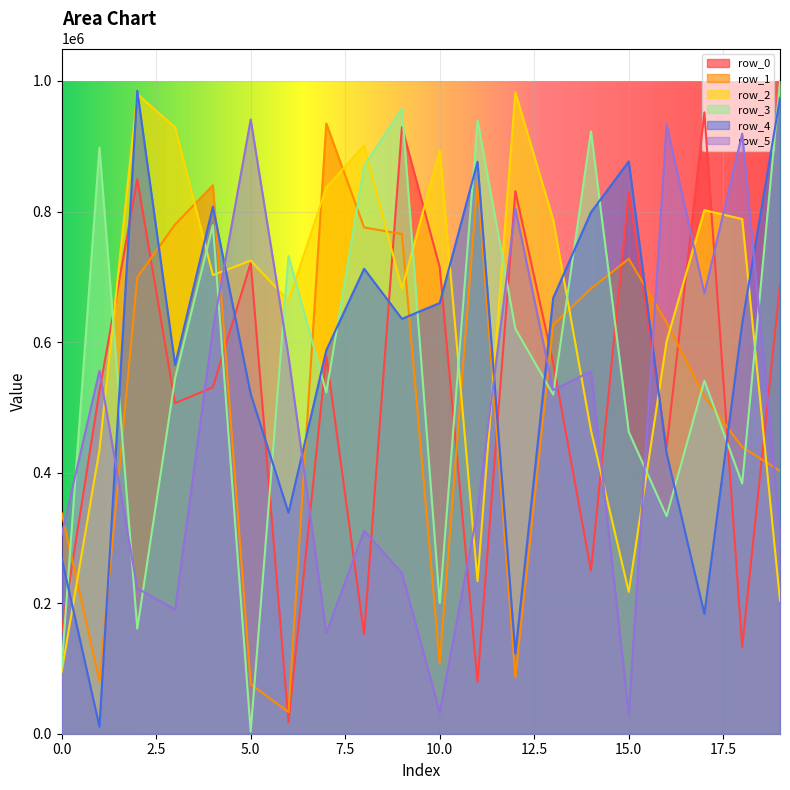

Reading left to right, what are all the values shown in this chart?

row_0: 0=157221	1=525246	2=849464	3=506382	4=530799	5=721256	6=17636	7=578743	8=152123	9=929286	10=714647	11=79423	12=831221	13=568353	14=249875	15=830240	16=438288	17=951831	18=132748	19=688430
row_1: 0=338118	1=80651	2=699272	3=780134	4=840144	5=75788	6=33143	7=934773	8=775580	9=765612	10=107825	11=846921	12=86075	13=626319	14=681942	15=727583	16=629945	17=516235	18=439078	19=402688
row_2: 0=94986	1=435055	2=980001	3=929058	4=702647	5=724872	6=663225	7=836886	8=900916	9=681585	10=893429	11=233918	12=982469	13=787600	14=464672	15=217298	16=600896	17=802084	18=788437	19=204118
row_3: 0=101671	1=898066	2=160959	3=544728	4=778943	5=3324	6=731790	7=522743	8=869876	9=957540	10=200259	11=939878	12=620443	13=519575	14=922669	15=462274	16=333415	17=540951	18=383360	19=999756
row_4: 0=269047	1=10763	2=984959	3=565050	4=807528	5=520484	6=338578	7=587485	8=712355	9=635572	10=659825	11=876172	12=122841	13=667399	14=798735	15=876735	16=429701	17=183682	18=628687	19=973923
row_5: 0=305207	1=556055	2=222809	3=190276	4=619043	5=940933	6=578020	7=154088	8=310989	9=246074	10=32440	11=342140	12=804315	13=526388	14=555275	15=30088	16=933072	17=674434	18=919214	19=313924